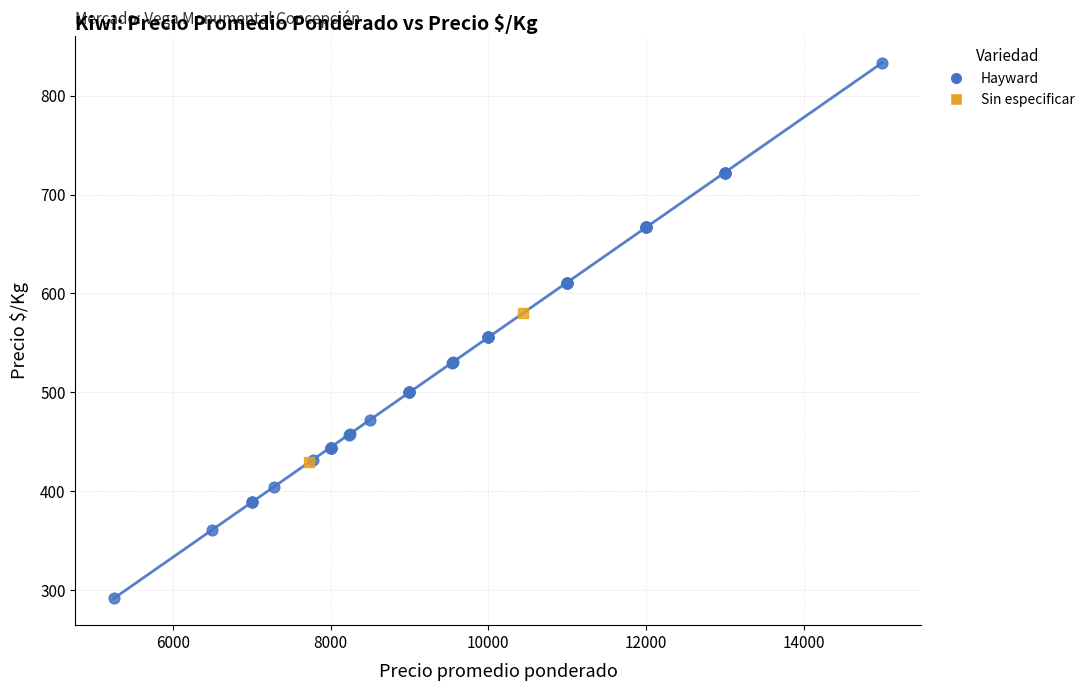

What are all the series names shown in the legend?

Hayward, Sin especificar